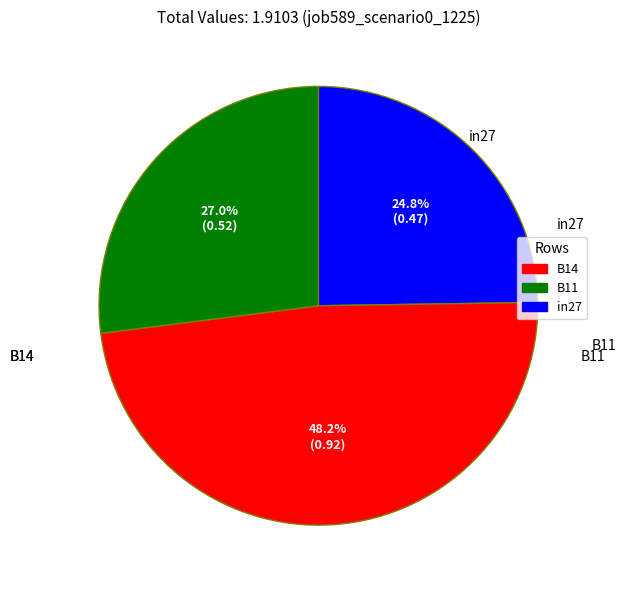

Is it true that B11 is 27% of the pie?

True